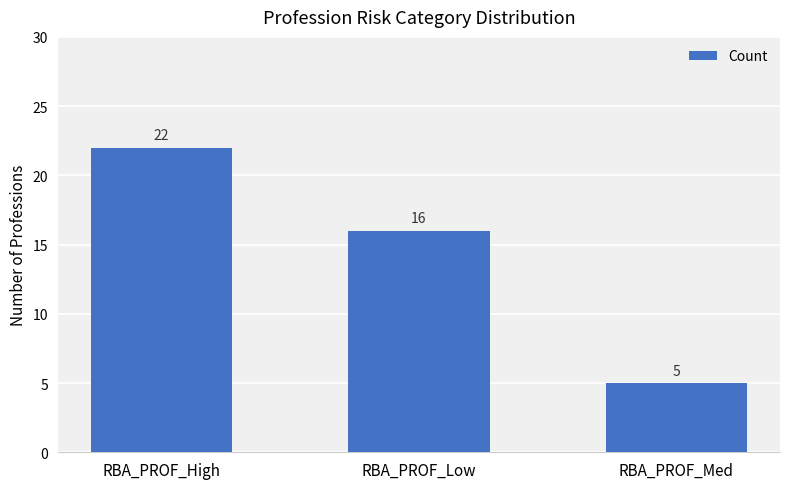

How many bars are there in total?

3